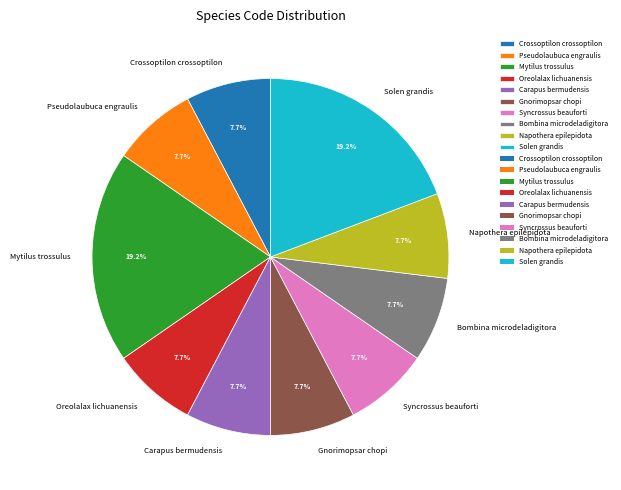

Count the number of slices in the pie.

10